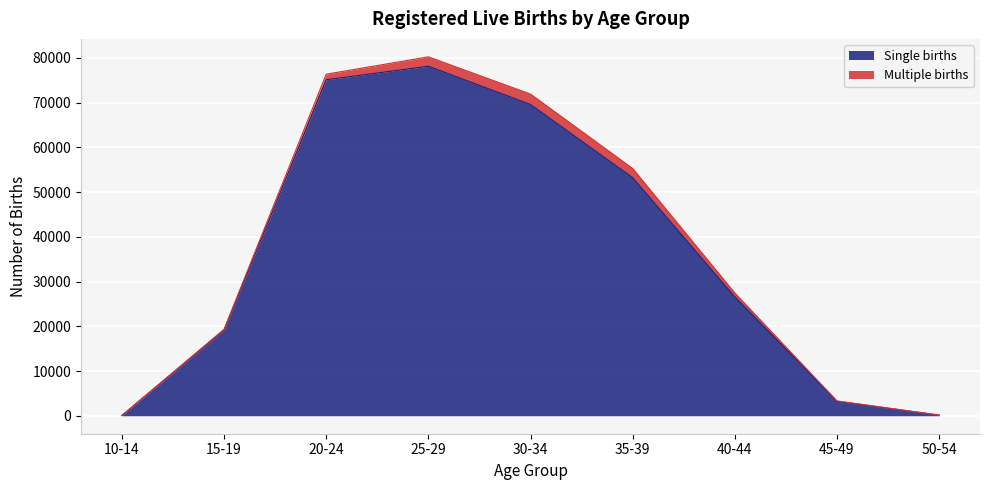

What is the greatest value displayed?

78113